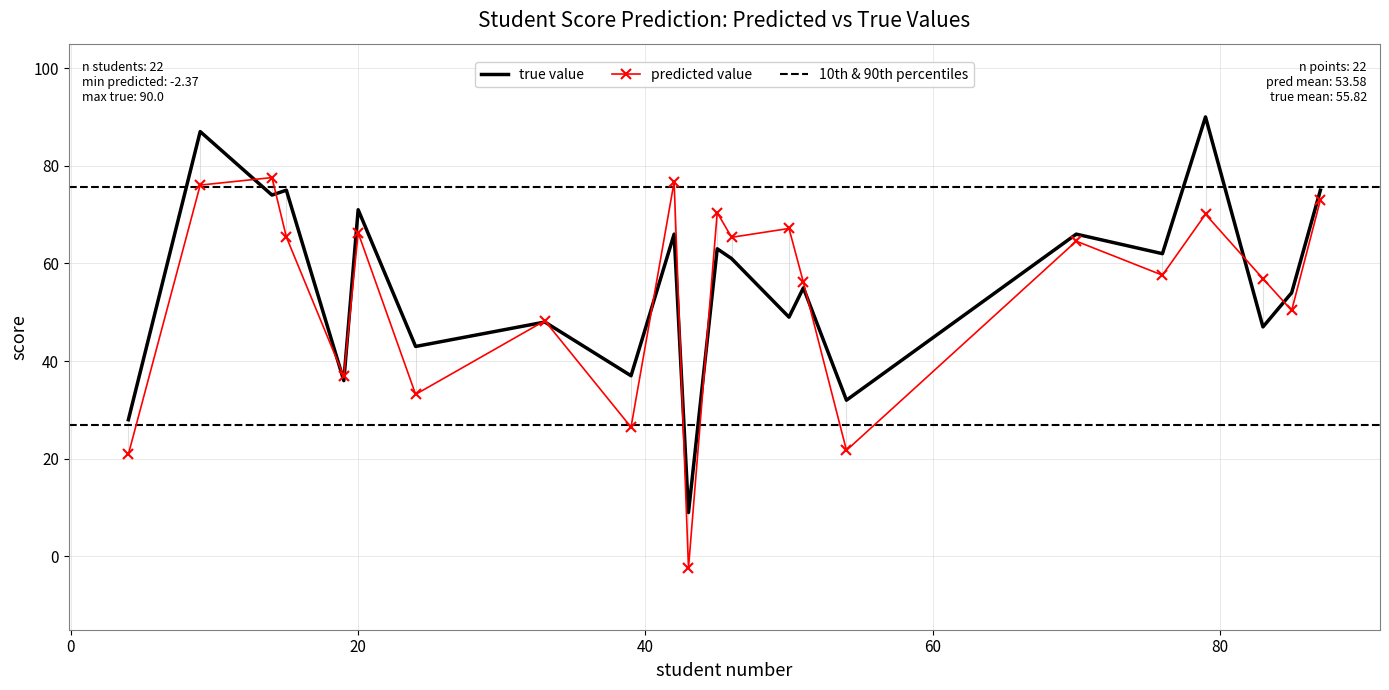

How many intersections are there between predicted value and true value?

12